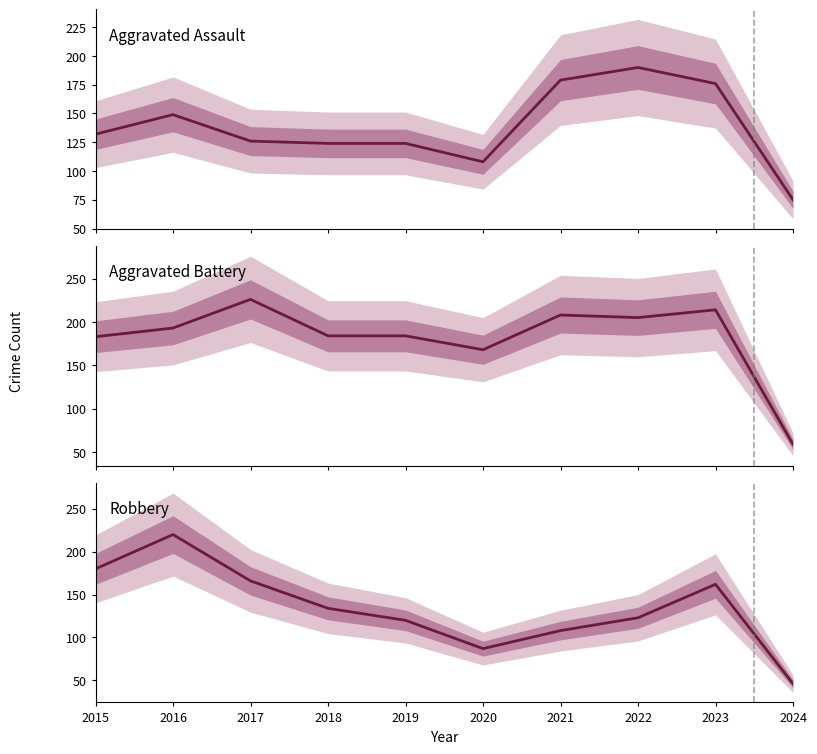

What is the difference between the maximum and minimum values in the Robbery series?

174